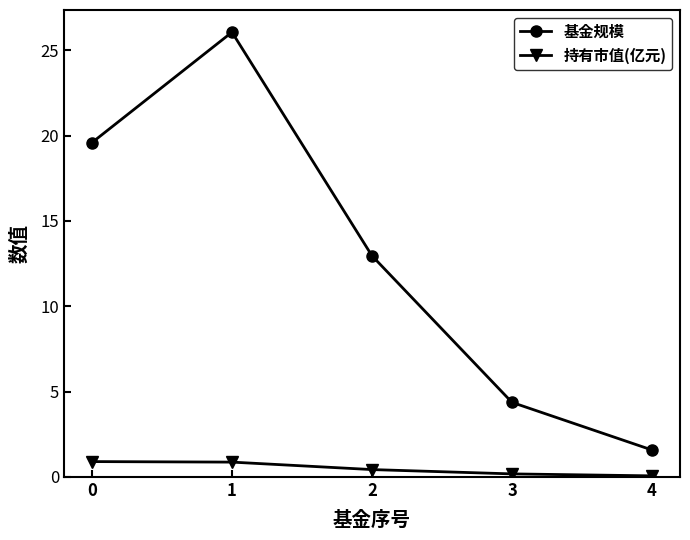

At which category does 基金规模 reach its first local peak?

1